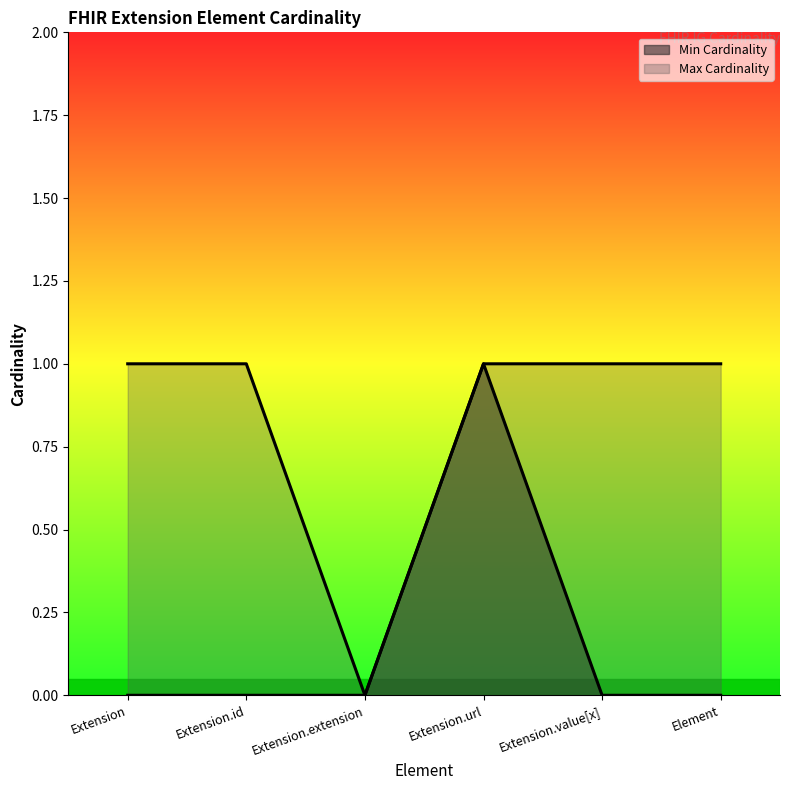

Which series has the largest total across all categories?

Max Cardinality